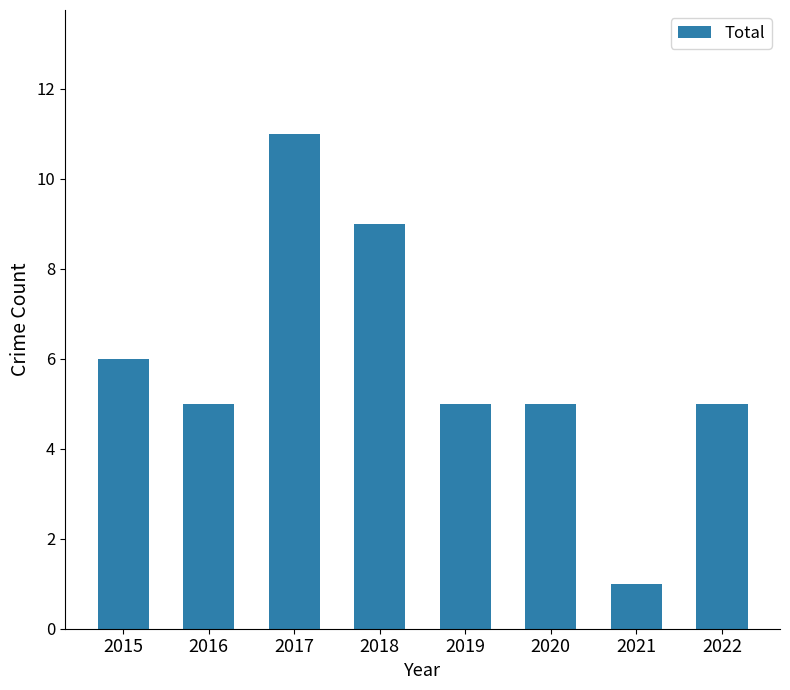

How many distinct data groups are displayed?

1